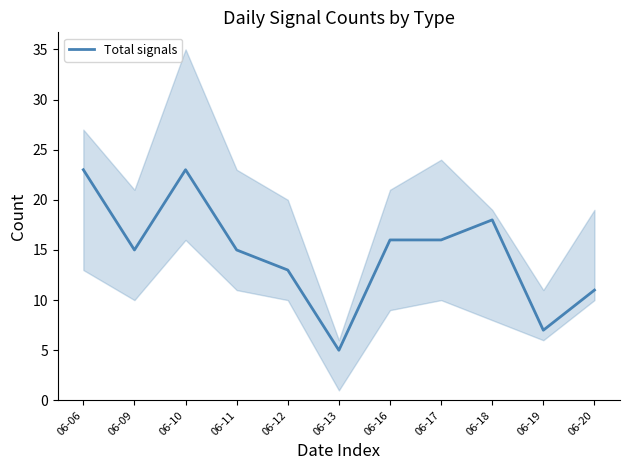

The chart shows a value of 1 at 06-13. True or false?

False